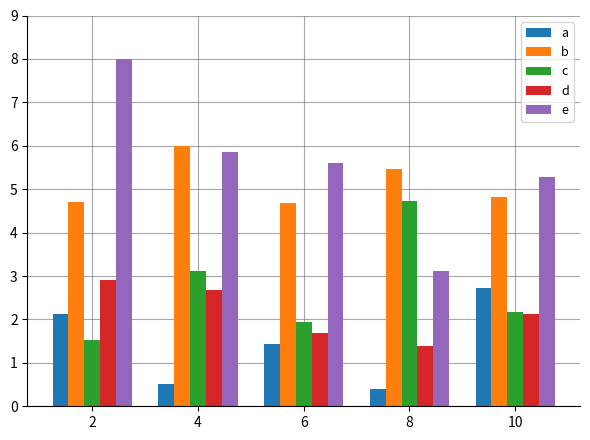

The value of a at 8 is 0.1. True or false?

False